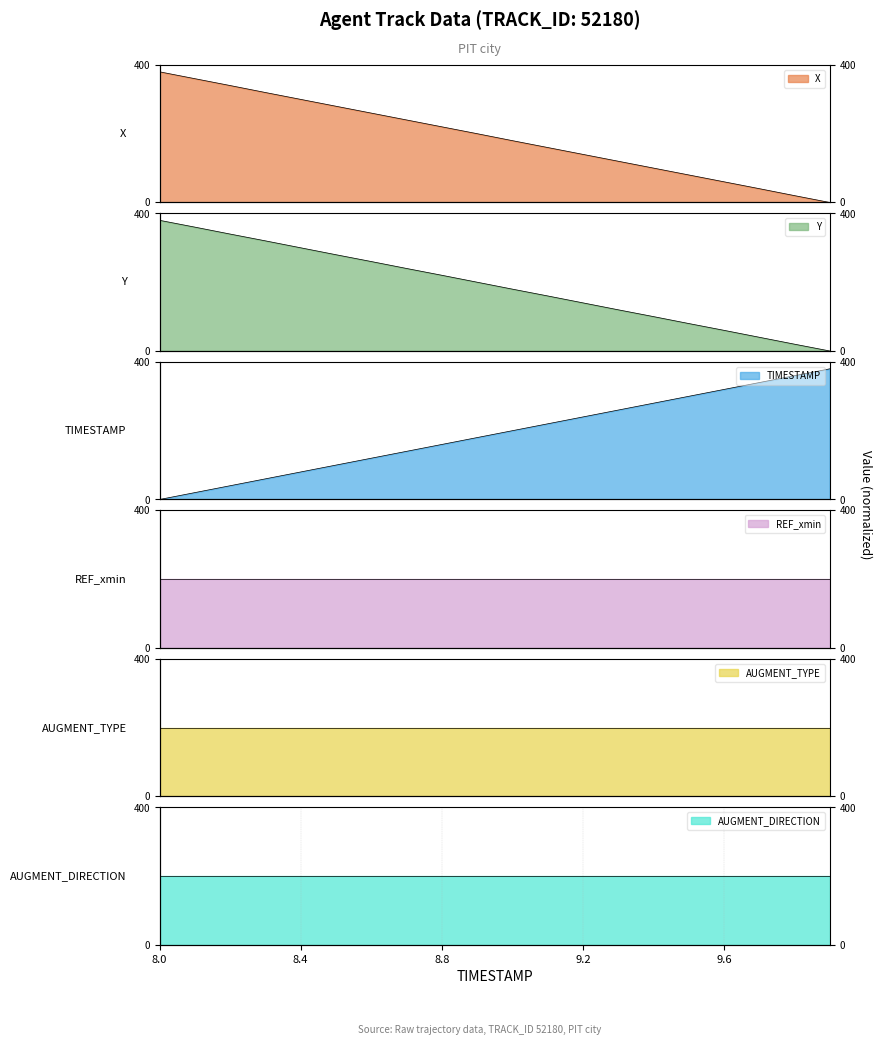

True or false: TIMESTAMP and Y cross at least once.

True